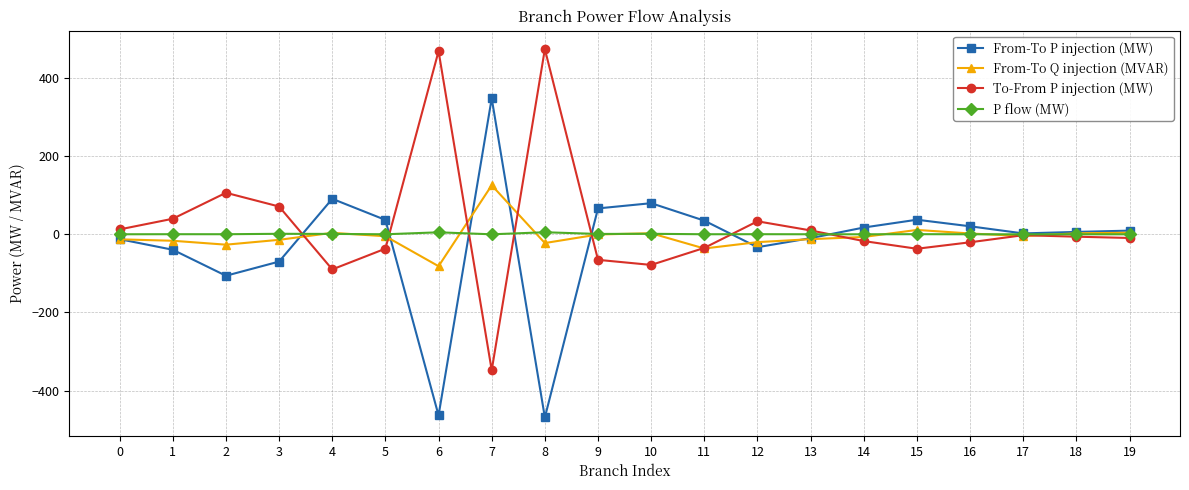

True or false: From-To Q injection (MVAR) has a value of -5.0 at 5.

True